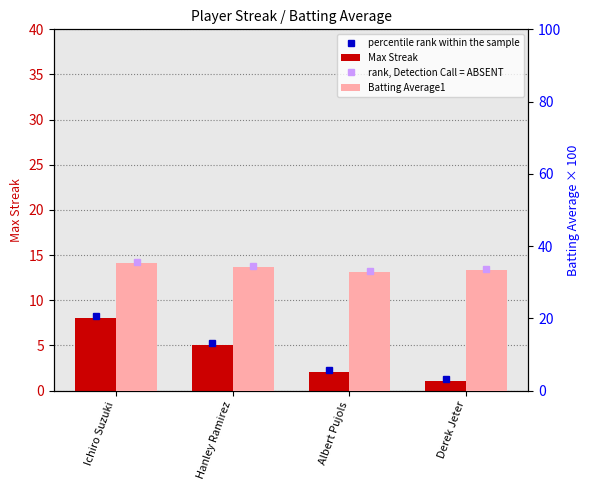

Rank the series by their average value, from lowest to highest.

Max Streak, Batting Average1